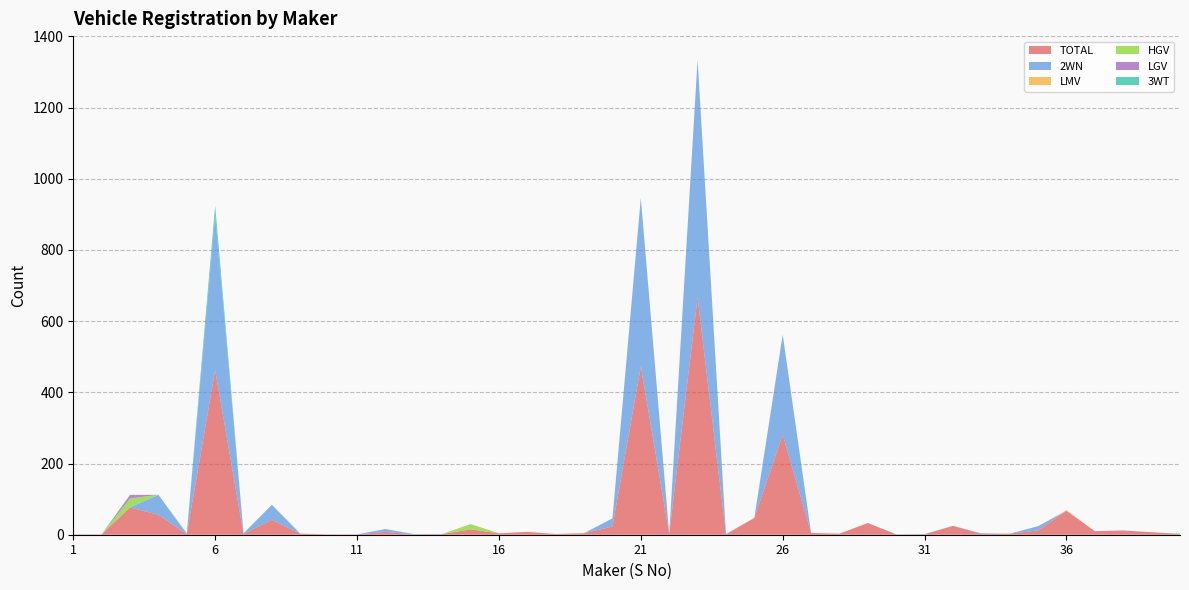

Reading right to left, list all the values displayed in this chart.

TOTAL: 40=2	39=7	38=12	37=10	36=67	35=12	34=3	33=2	32=25	31=1	30=1	29=33	28=3	27=5	26=281	25=47	24=1	23=667	22=3	21=473	20=23	19=4	18=2	17=8	16=4	15=15	14=2	13=1	12=8	11=1	10=1	9=3	8=42	7=2	6=462	5=2	4=56	3=77	2=1	1=1
2WN: 40=0	39=0	38=0	37=0	36=0	35=12	34=0	33=2	32=0	31=1	30=0	29=0	28=0	27=0	26=281	25=0	24=1	23=667	22=0	21=473	20=23	19=0	18=0	17=0	16=0	15=0	14=0	13=0	12=8	11=0	10=0	9=0	8=42	7=2	6=435	5=0	4=56	3=0	2=0	1=0
LMV: 40=0	39=0	38=0	37=0	36=2	35=0	34=0	33=0	32=0	31=0	30=0	29=0	28=0	27=0	26=0	25=1	24=0	23=0	22=0	21=0	20=0	19=1	18=0	17=0	16=0	15=0	14=0	13=0	12=0	11=0	10=0	9=0	8=0	7=0	6=0	5=0	4=0	3=0	2=0	1=0
HGV: 40=0	39=0	38=0	37=0	36=0	35=0	34=0	33=0	32=0	31=0	30=0	29=0	28=0	27=0	26=0	25=0	24=0	23=0	22=0	21=0	20=0	19=0	18=0	17=0	16=0	15=15	14=0	13=0	12=0	11=0	10=0	9=0	8=0	7=0	6=0	5=0	4=0	3=25	2=0	1=0
LGV: 40=0	39=0	38=0	37=0	36=0	35=0	34=0	33=0	32=0	31=0	30=0	29=0	28=0	27=0	26=0	25=0	24=0	23=0	22=0	21=0	20=0	19=0	18=0	17=0	16=0	15=0	14=0	13=0	12=0	11=0	10=0	9=0	8=0	7=0	6=0	5=0	4=0	3=10	2=0	1=0
3WT: 40=1	39=0	38=0	37=0	36=0	35=0	34=0	33=0	32=0	31=0	30=0	29=0	28=0	27=0	26=0	25=0	24=0	23=0	22=0	21=0	20=0	19=0	18=0	17=0	16=0	15=0	14=0	13=1	12=0	11=0	10=0	9=0	8=0	7=0	6=27	5=2	4=0	3=0	2=0	1=0